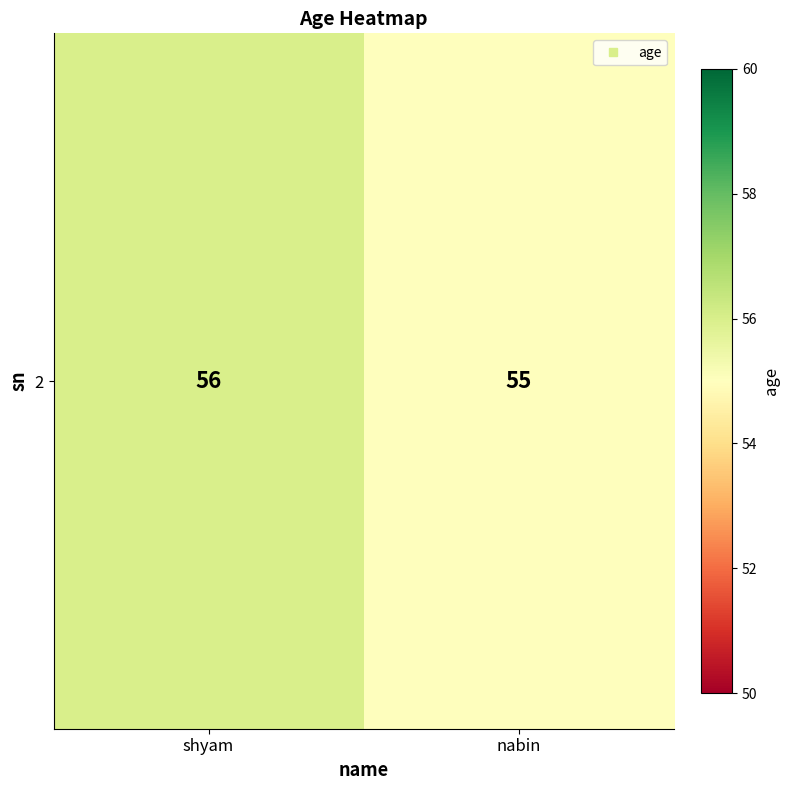

Rank the categories by value from highest to lowest.

shyam, nabin